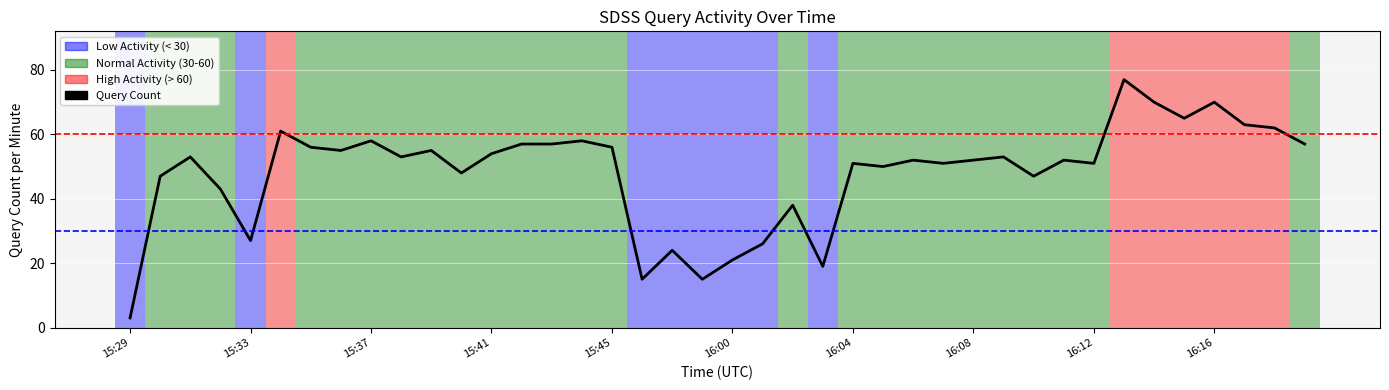

Rank the categories by value from highest to lowest.

16:13, 16:14, 16:16, 16:15, 16:17, 16:18, 15:34, 15:37, 15:44, 15:42, 15:43, 16:19, 15:35, 15:45, 15:36, 15:39, 15:41, 15:31, 15:38, 16:09, 16:06, 16:08, 16:11, 16:04, 16:07, 16:12, 16:05, 15:40, 15:30, 16:10, 15:32, 16:02, 15:33, 16:01, 15:58, 16:00, 16:03, 15:57, 15:59, 15:29